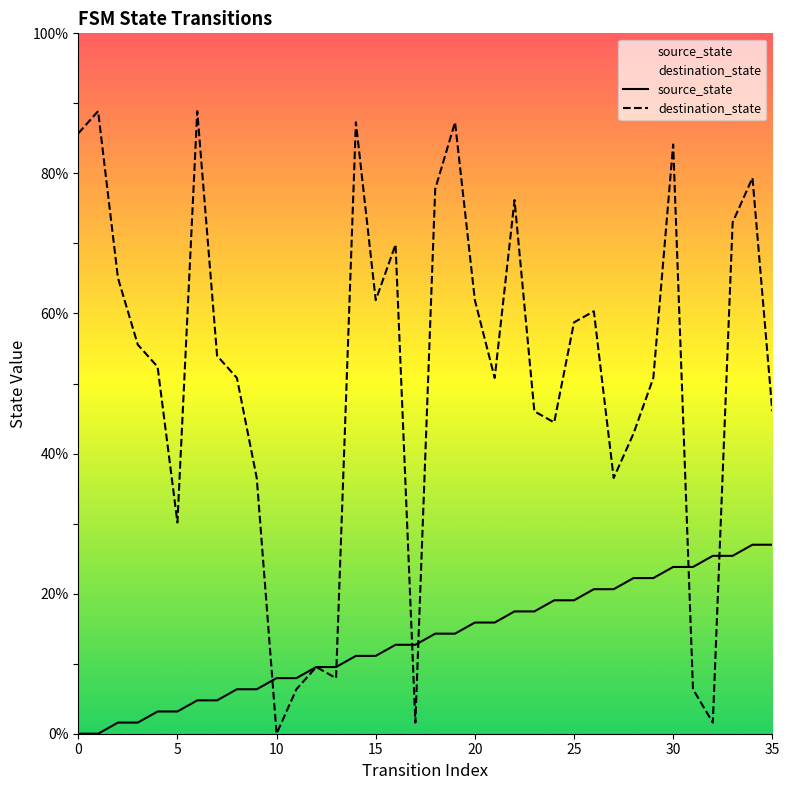

Which series has the largest total across all categories?

destination_state